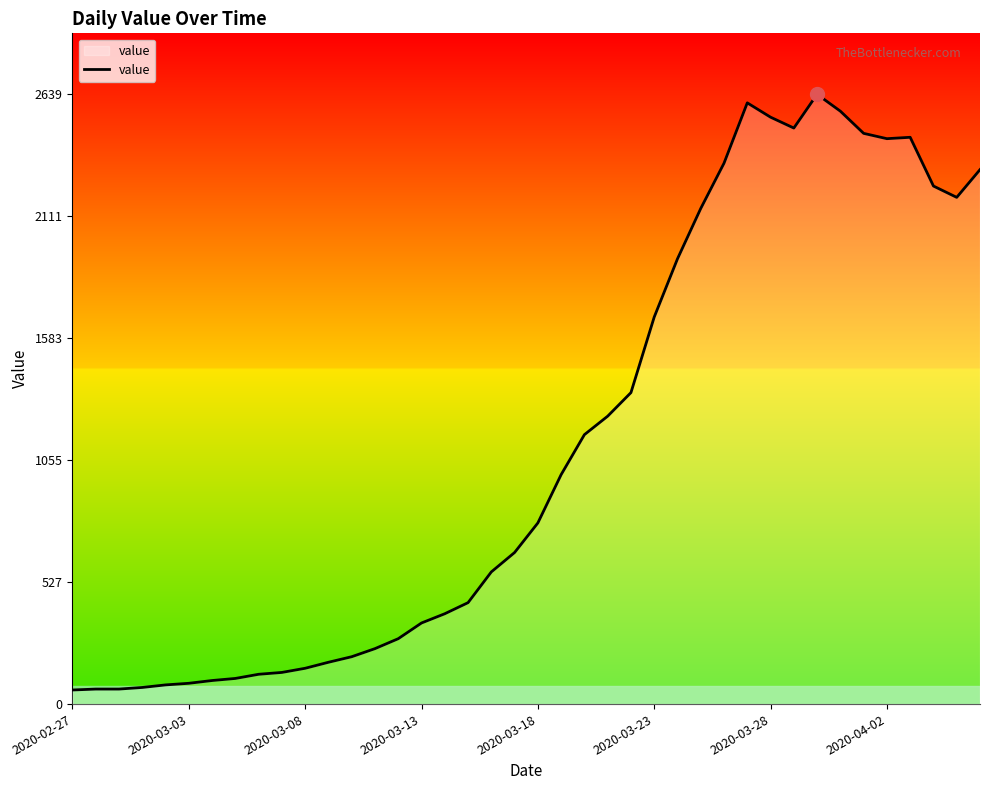

How many interior local valleys (lower than both neighbors) does the data have?

3